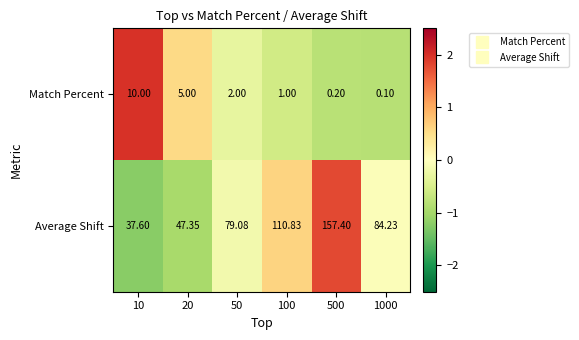

Is the value of Match Percent at 50 greater than the value of Average Shift at 500?

No